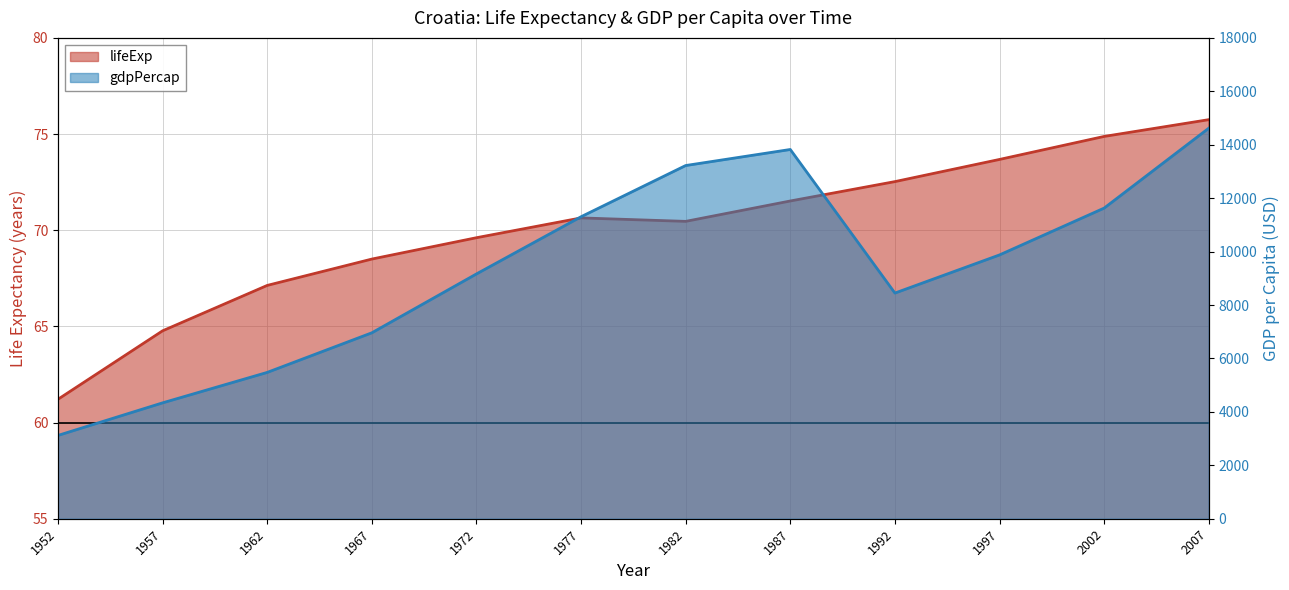

Between 1957 and 1972, which series saw the biggest shift?

gdpPercap